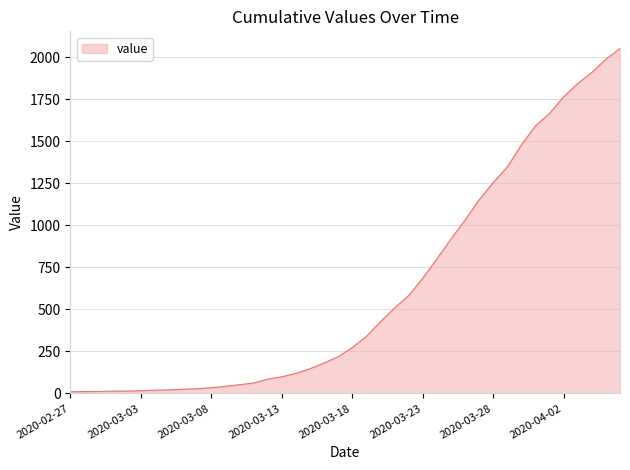

What is the maximum value shown in the chart?

2052